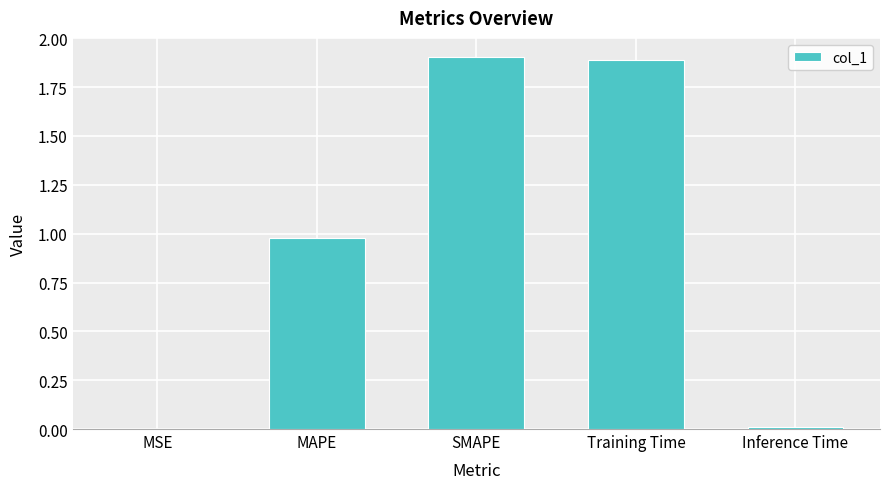

Which category has the highest value across all series?

SMAPE